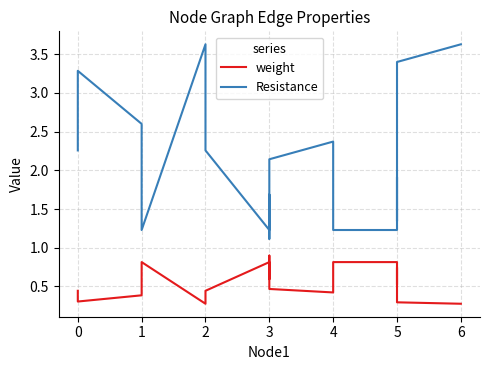

What is the average value of the weight series?

0.6